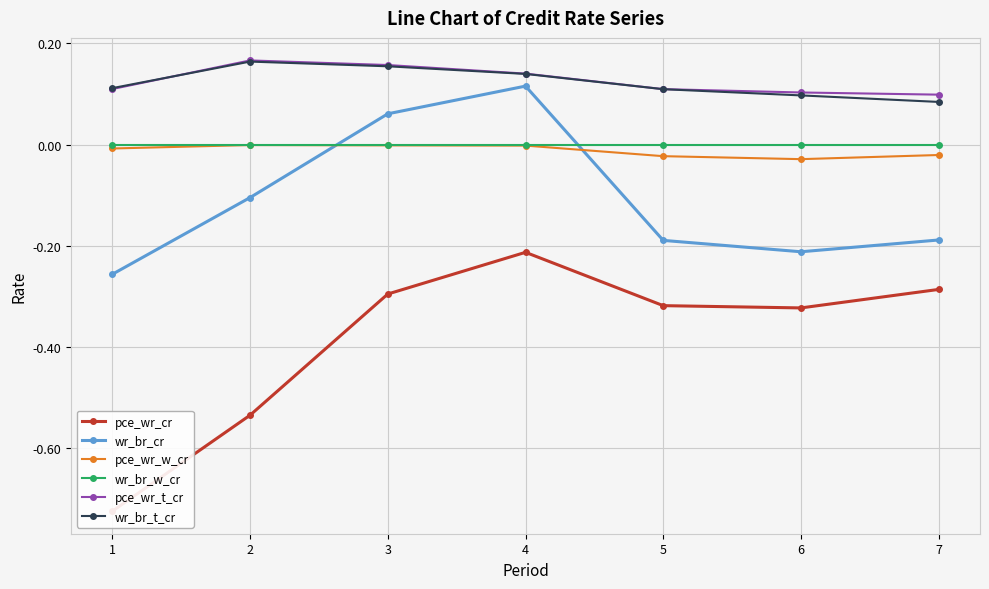

What is the total value across all series at 5?

-0.3